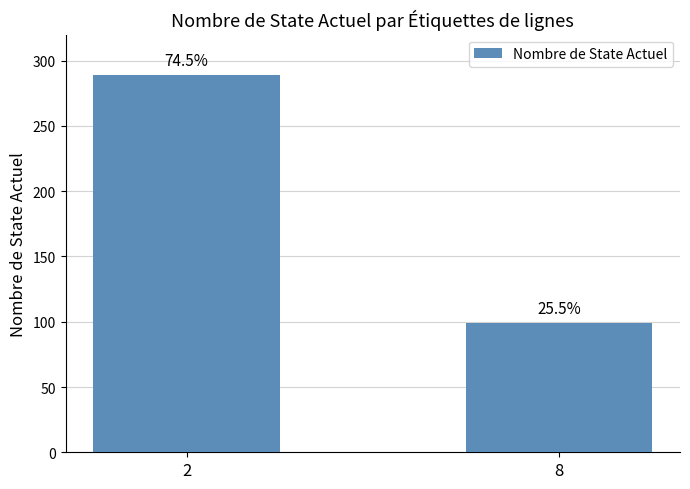

Reading left to right, what are all the values shown in this chart?

2=289	8=99